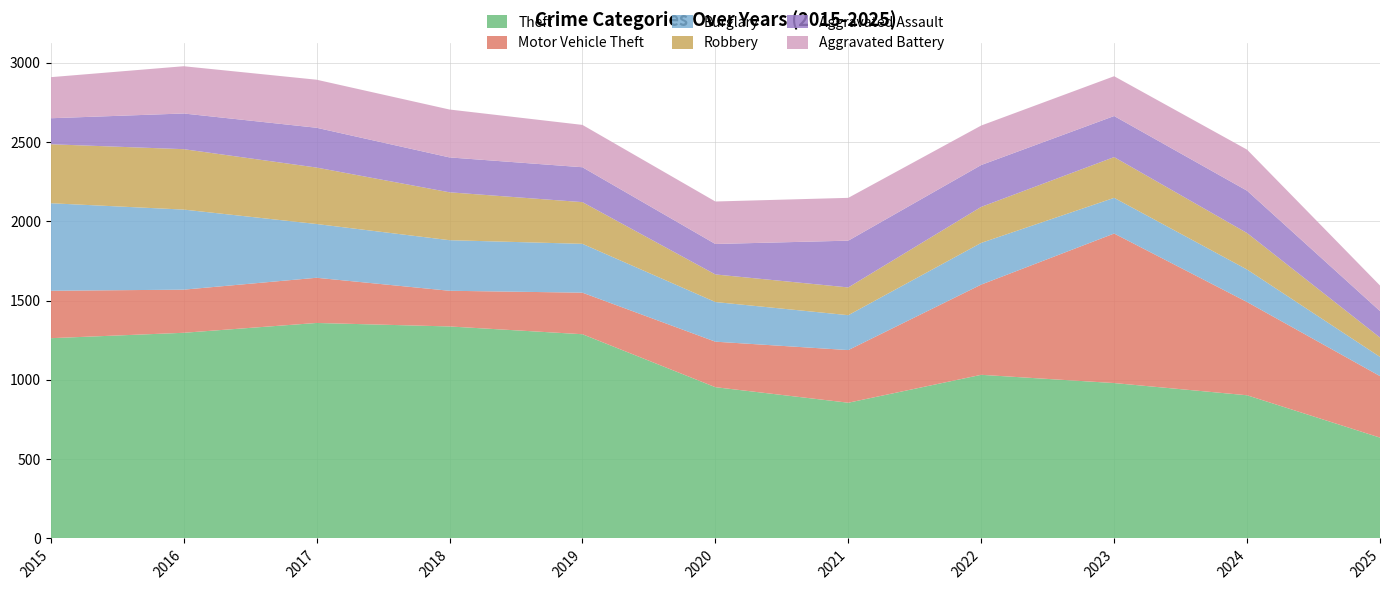

Reading right to left, transcribe all the data shown in this chart.

Theft: 2025=636	2024=903	2023=980	2022=1032	2021=856	2020=954	2019=1288	2018=1337	2017=1359	2016=1297	2015=1263
Motor Vehicle Theft: 2025=388	2024=588	2023=943	2022=569	2021=332	2020=287	2019=262	2018=225	2017=285	2016=272	2015=299
Burglary: 2025=121	2024=205	2023=225	2022=263	2021=220	2020=250	2019=308	2018=319	2017=339	2016=505	2015=552
Robbery: 2025=122	2024=230	2023=257	2022=227	2021=175	2020=174	2019=263	2018=302	2017=356	2016=381	2015=372
Aggravated Assault: 2025=167	2024=267	2023=259	2022=264	2021=295	2020=192	2019=220	2018=220	2017=251	2016=225	2015=164
Aggravated Battery: 2025=161	2024=259	2023=251	2022=249	2021=270	2020=268	2019=267	2018=302	2017=303	2016=298	2015=259